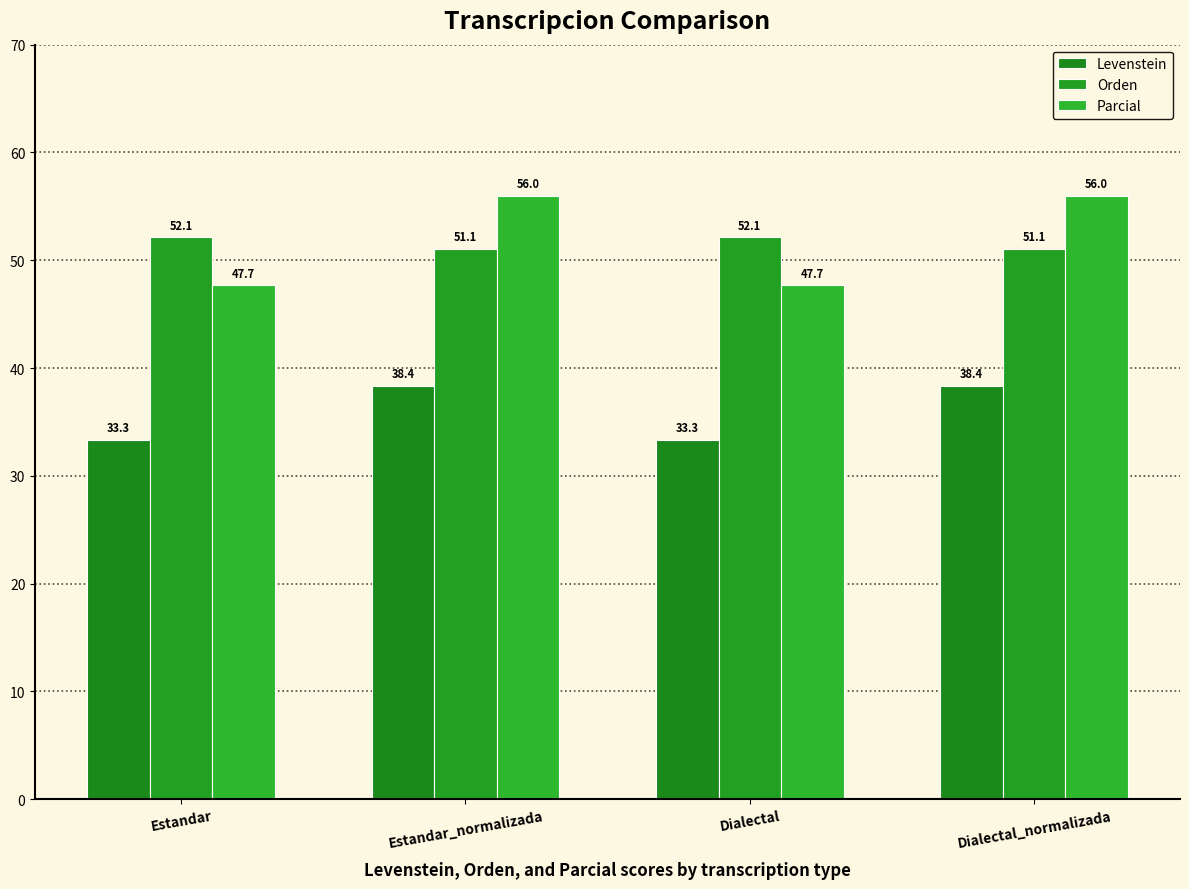

Reading left to right, what are all the values shown in this chart?

Levenstein: Estandar=33.3	Estandar_normalizada=38.4	Dialectal=33.3	Dialectal_normalizada=38.4
Orden: Estandar=52.1	Estandar_normalizada=51.1	Dialectal=52.1	Dialectal_normalizada=51.1
Parcial: Estandar=47.7	Estandar_normalizada=56.0	Dialectal=47.7	Dialectal_normalizada=56.0